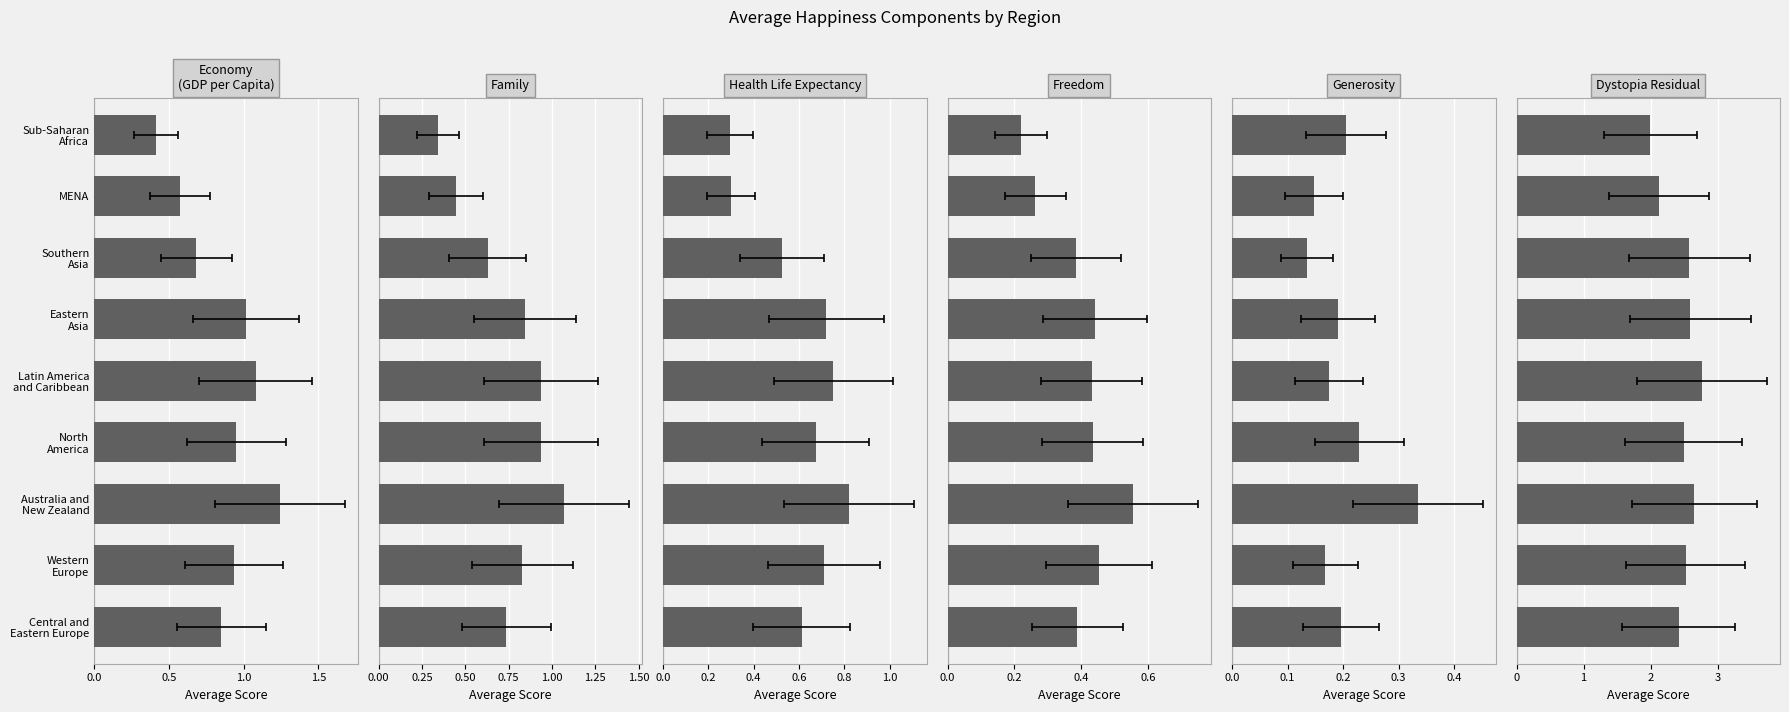

Is it true that Family equals 0.7 at Central and Eastern Europe?

True